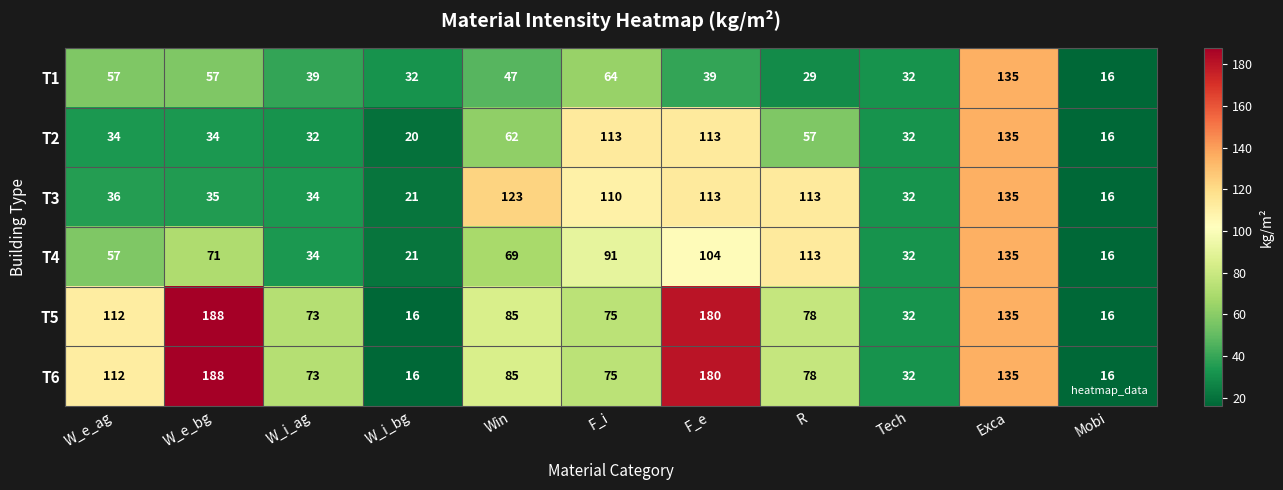

The T6 series shows 135 at Exca. True or false?

True